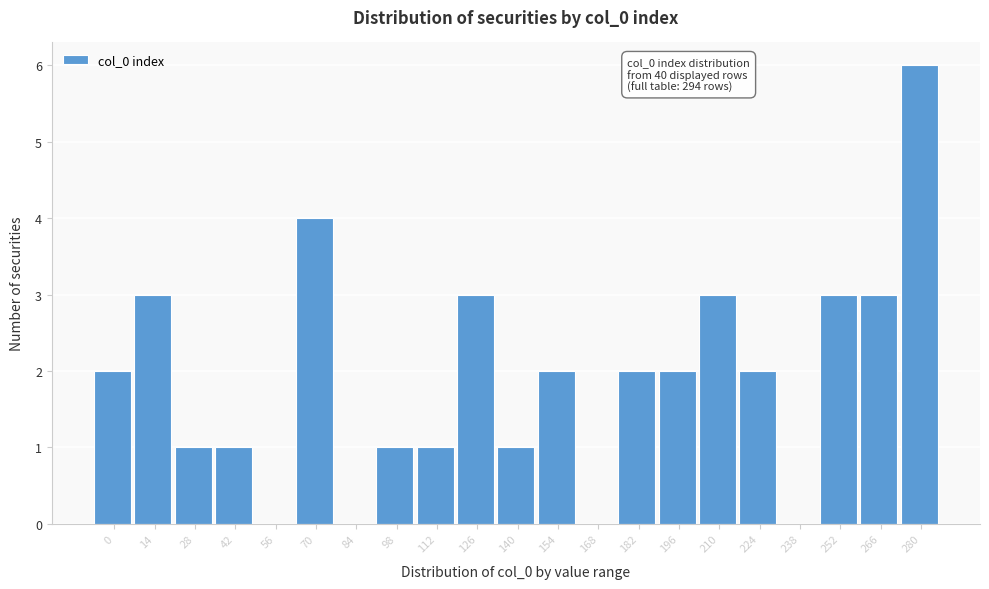

Reading left to right, extract all data points from this chart.

0=2	14=3	28=1	42=1	56=0	70=4	84=0	98=1	112=1	126=3	140=1	154=2	168=0	182=2	196=2	210=3	224=2	238=0	252=3	266=3	280=6